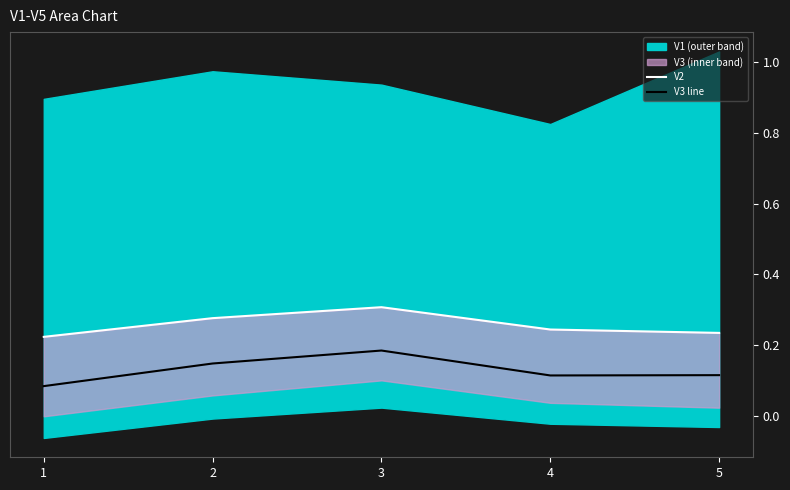

What is the lowest value of the V3 line series?

0.1